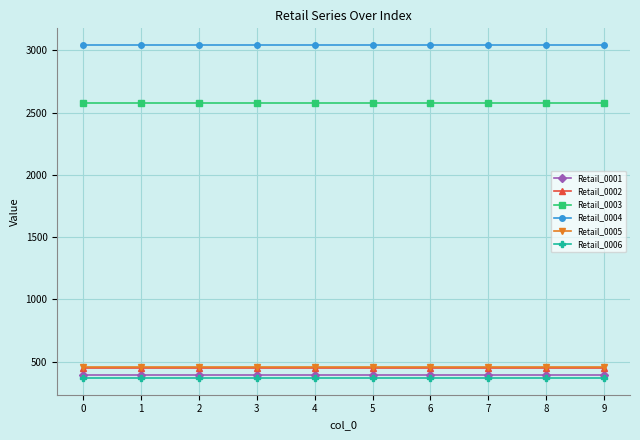

What is the difference between the highest and lowest values at 1?

2676.0